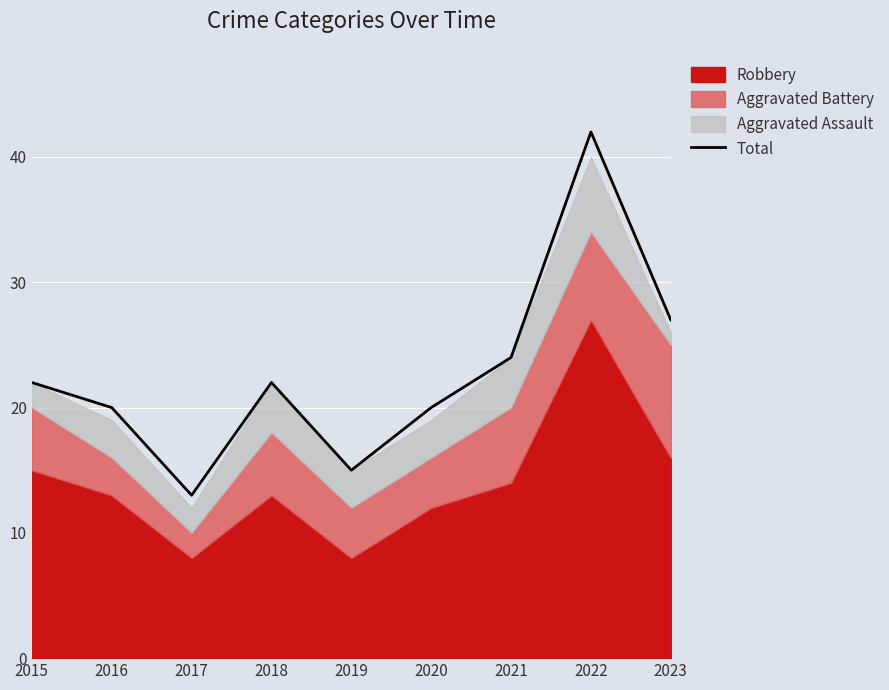

How many interior local peaks (higher than both neighbors) does the data have?

2